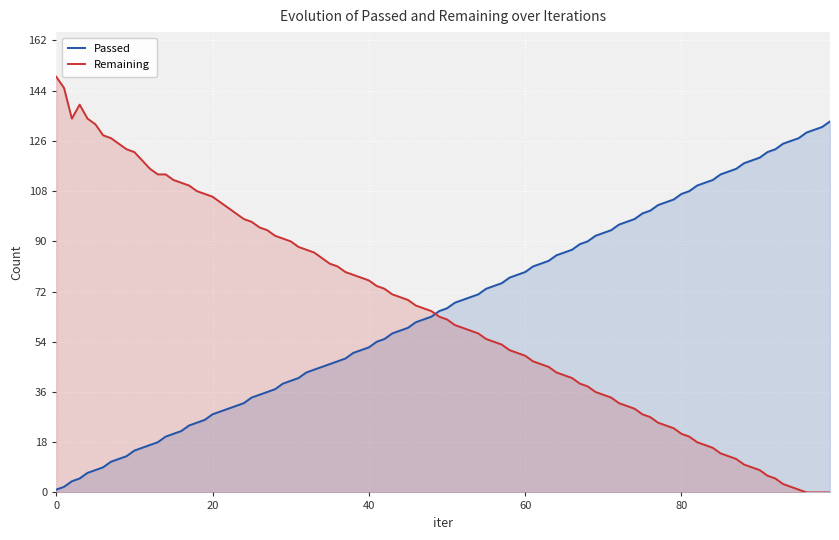

Which series has the widest spread of values?

Remaining